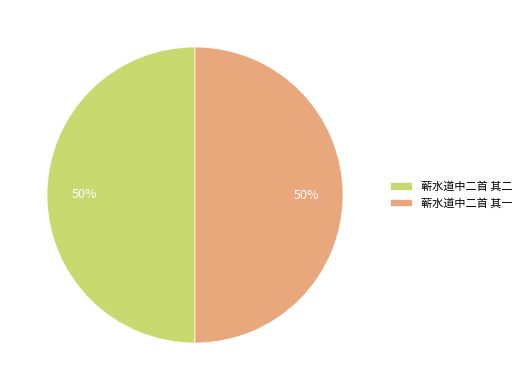

How many slices are in this pie chart?

2